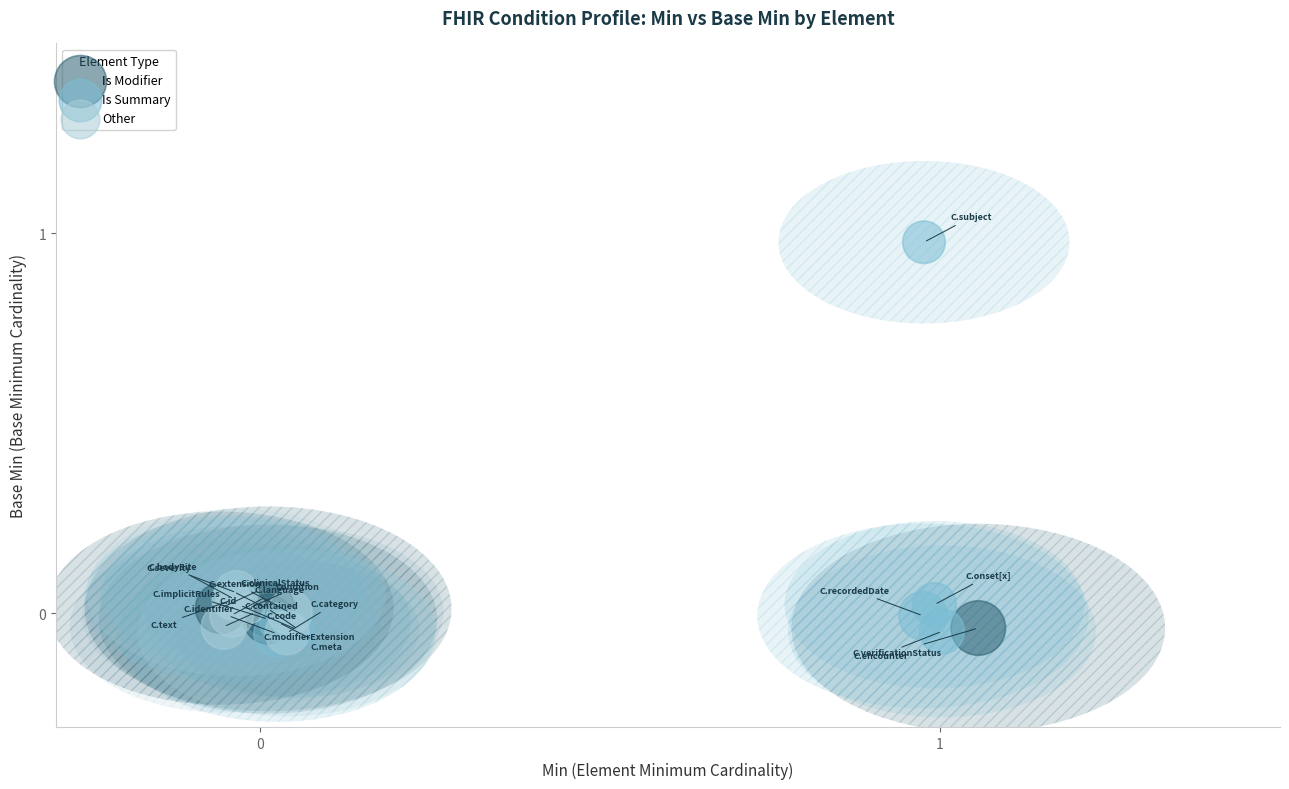

Which series has the widest spread of Y values?

Is Summary